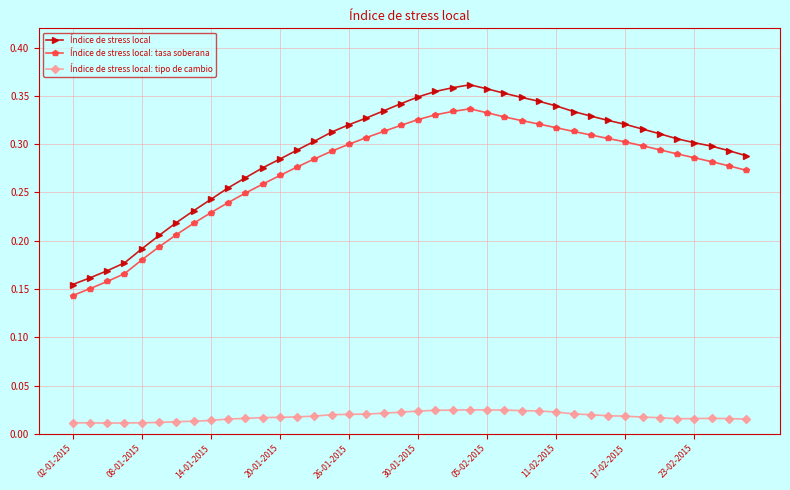

Count the Índice de stress local: tipo de cambio values in the range 0 to 1.

40